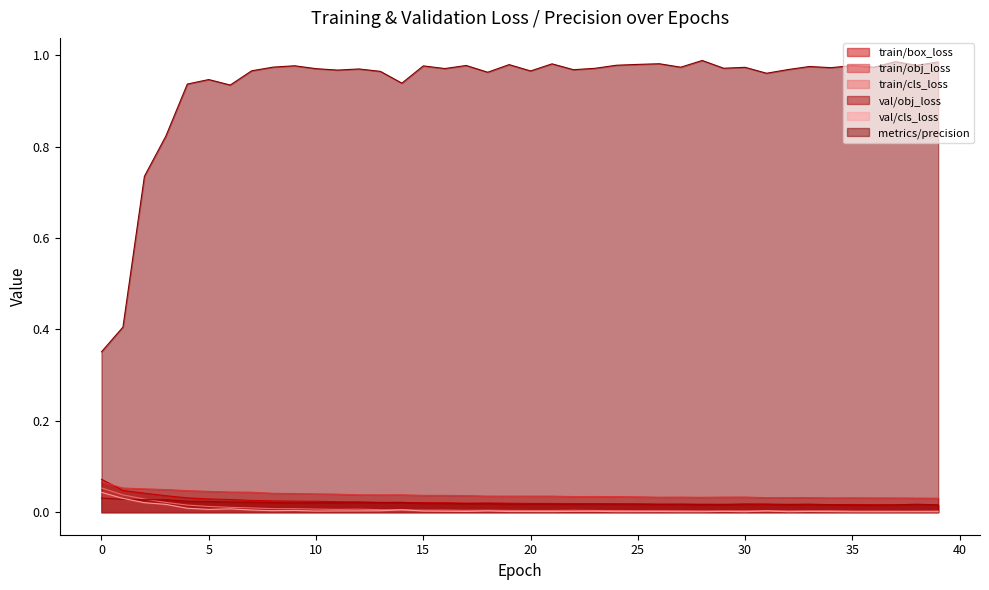

At which category does val/cls_loss reach its first local valley?

5